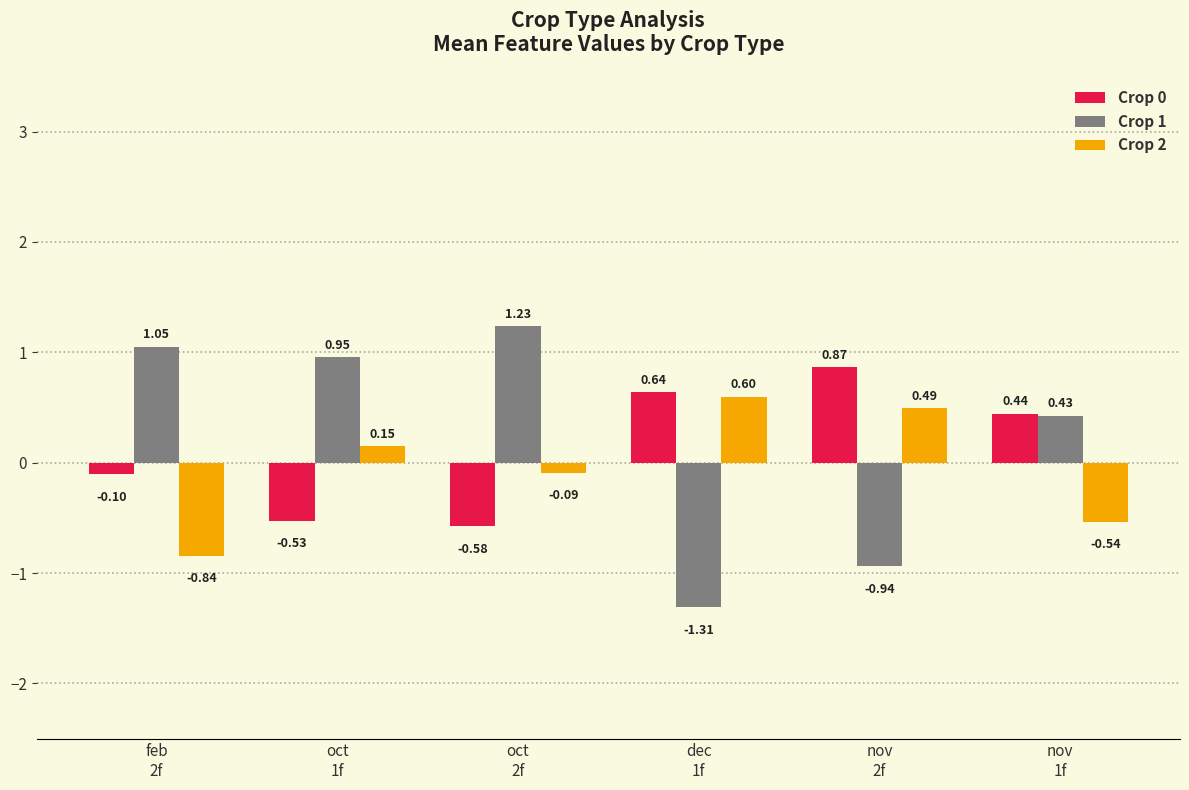

How many groups of bars are there?

6